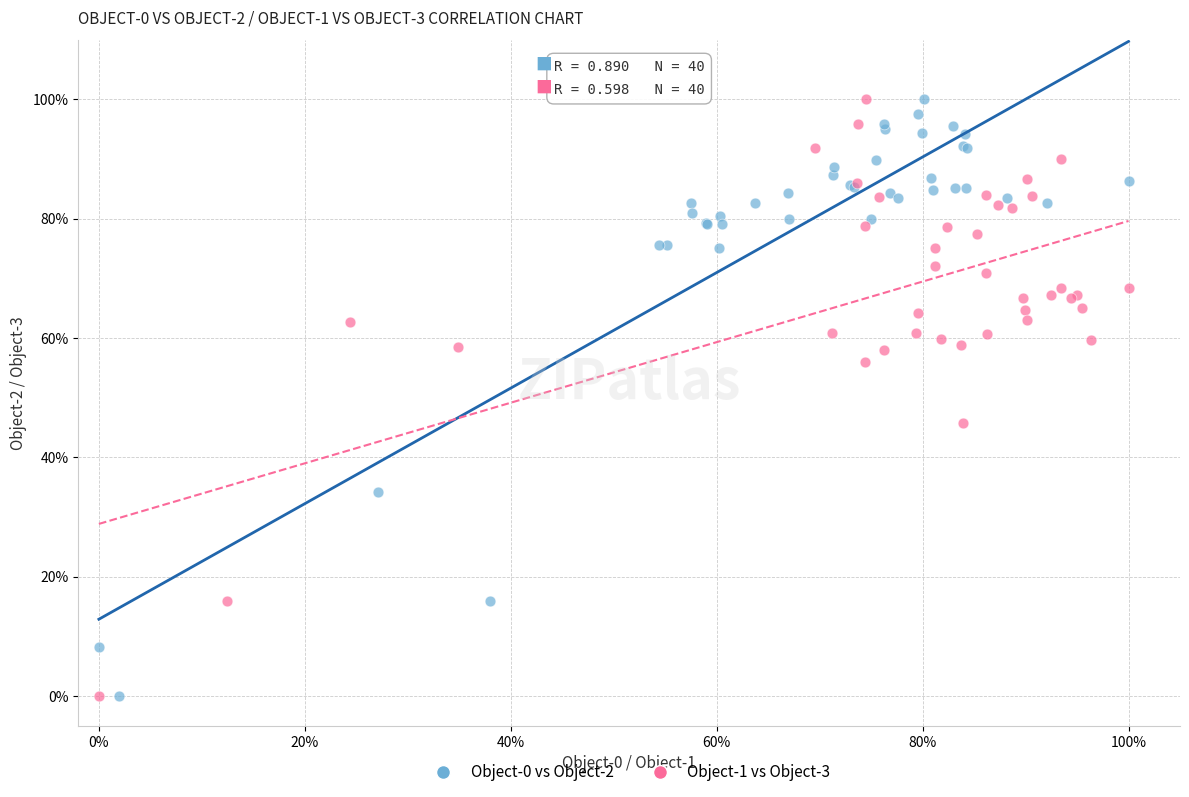

What are all the series names shown in the legend?

Object-0 vs Object-2, Object-1 vs Object-3